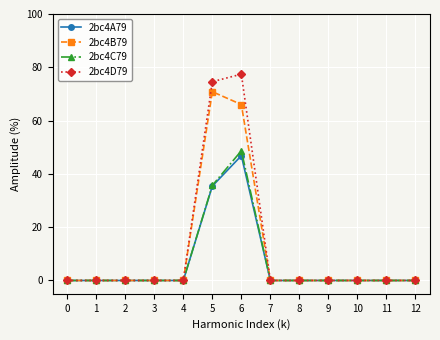

How many data points does each series have?

13